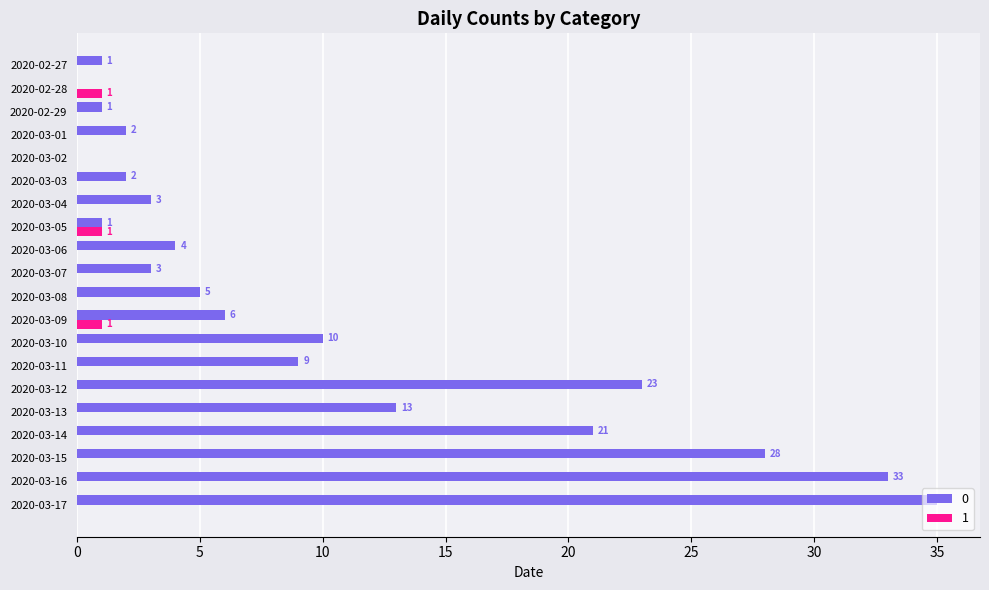

Which category has the highest value across all series?

2020-03-17